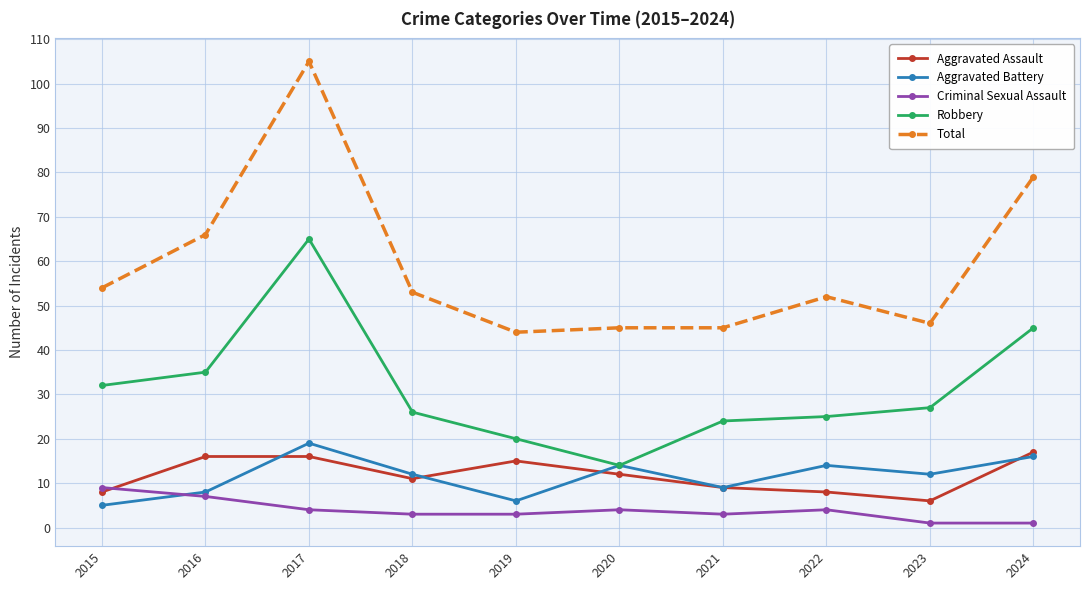

Reading left to right, transcribe all the data shown in this chart.

Aggravated Assault: 8	16	16	11	15	12	9	8	6	17
Aggravated Battery: 5	8	19	12	6	14	9	14	12	16
Criminal Sexual Assault: 9	7	4	3	3	4	3	4	1	1
Robbery: 32	35	65	26	20	14	24	25	27	45
Total: 54	66	105	53	44	45	45	52	46	79